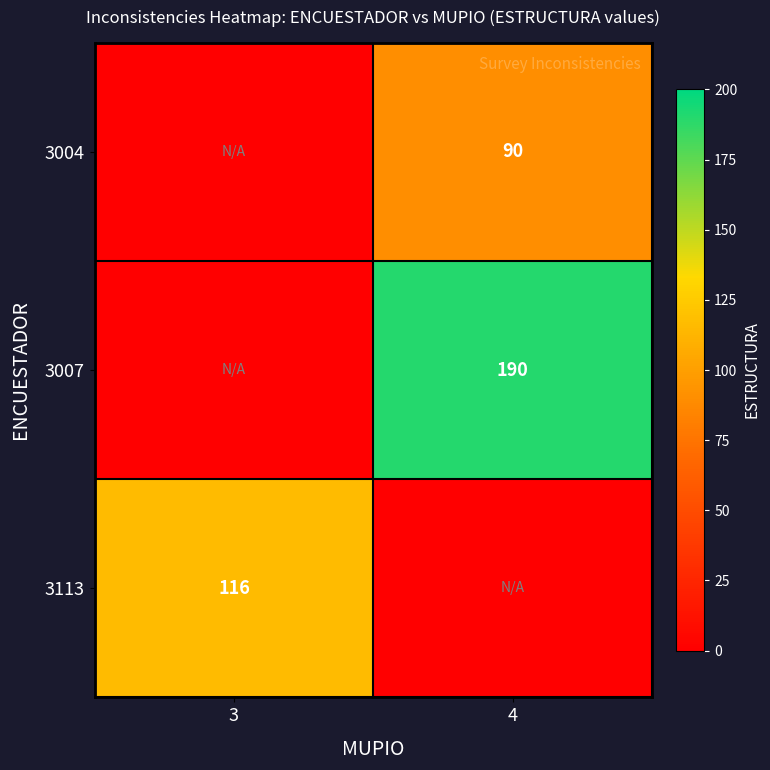

Is it true that 3113 equals 36 at 3?

False